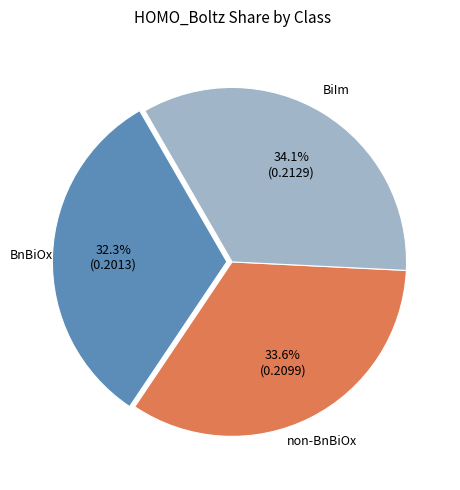

The BiIm slice represents 26% of the pie. True or false?

False